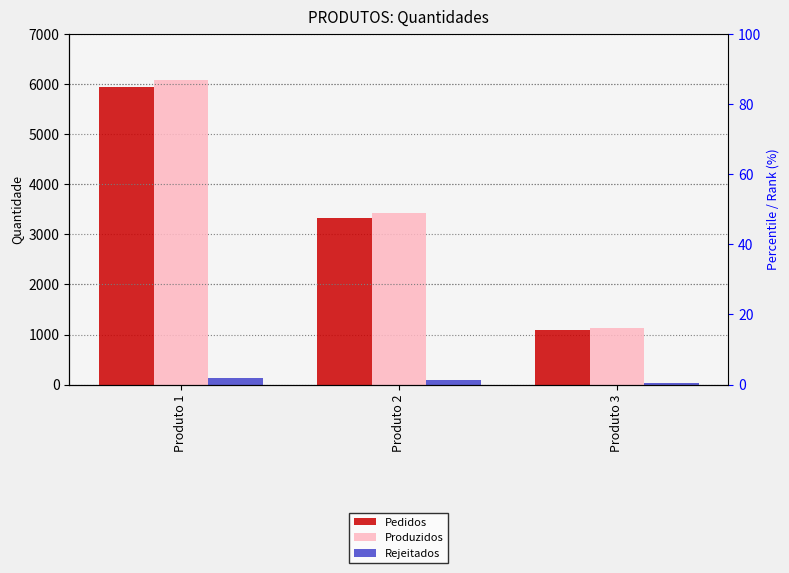

What is the difference between the maximum and minimum values in the Produzidos series?

4955